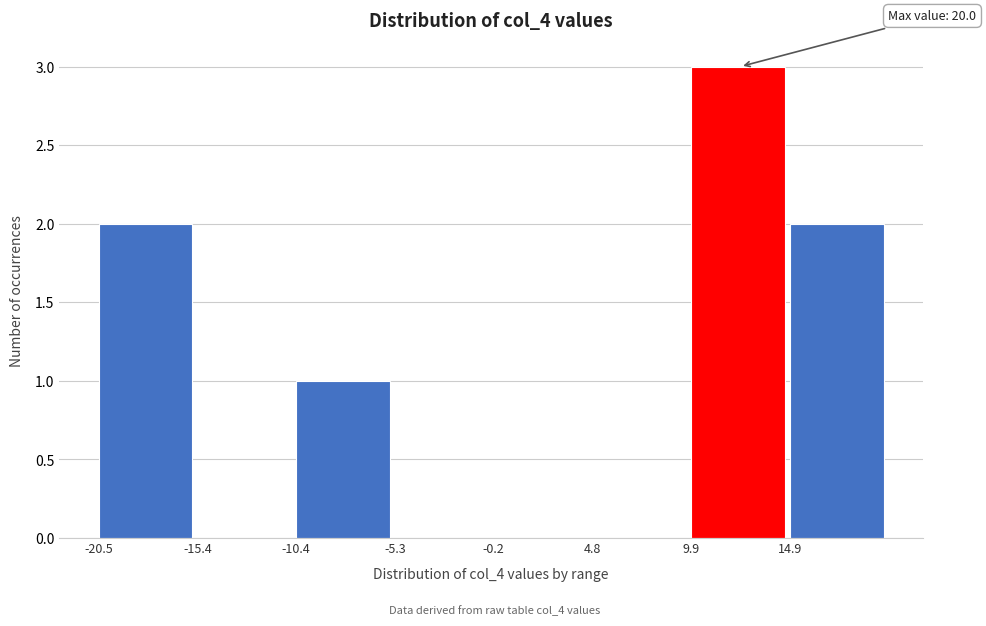

Over which range of the x-axis is the bar tallest?

10 to 15